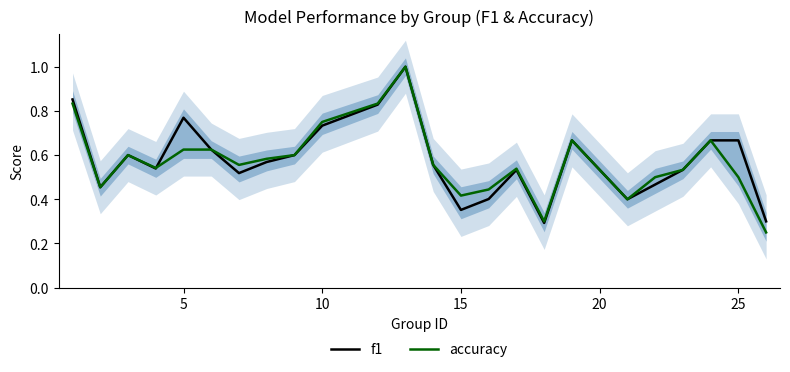

Rank the series by their average value, from lowest to highest.

accuracy, f1